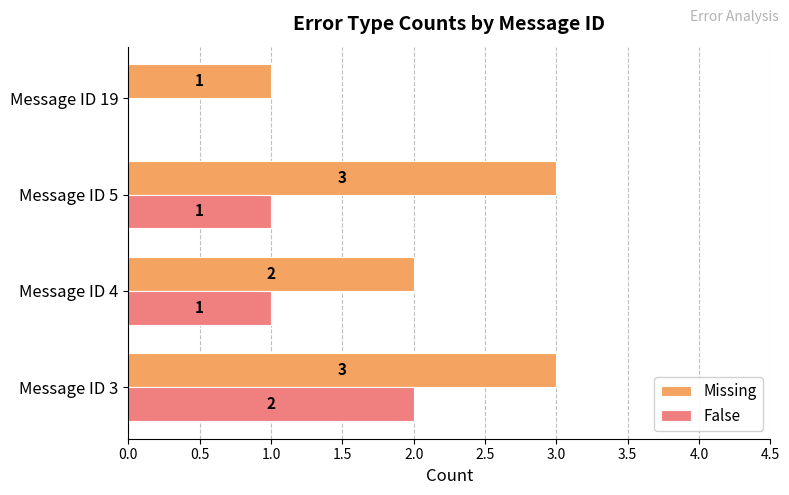

True or false: False has a value of 1 at Message ID 19.

False